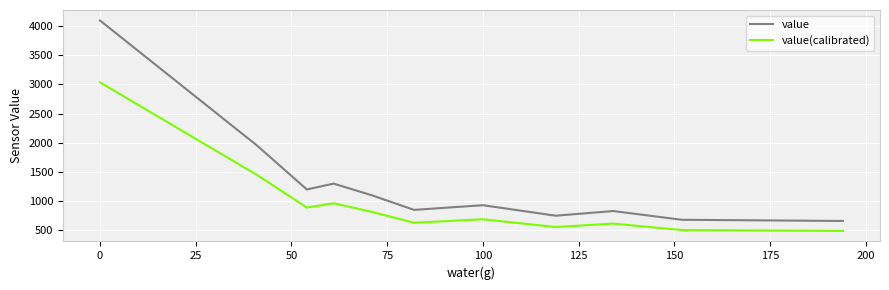

Which series has the largest total across all categories?

value